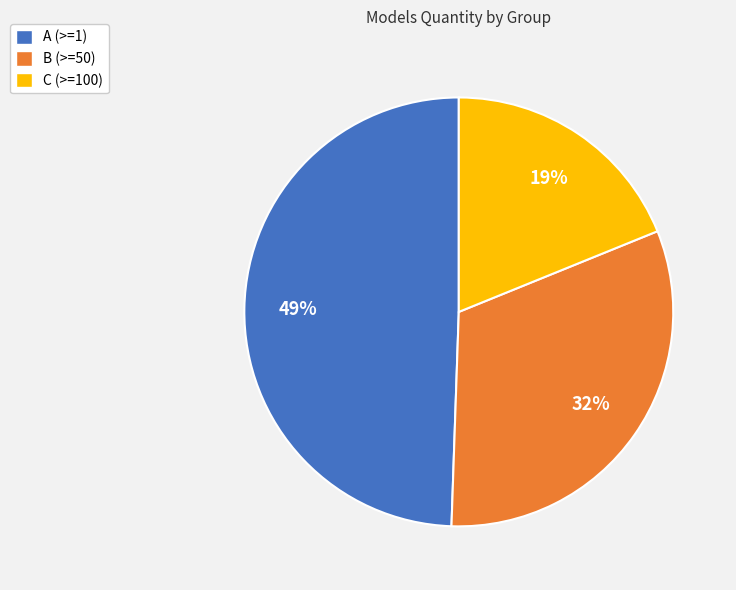

Between A (>=1) and C (>=100), which is larger?

A (>=1)